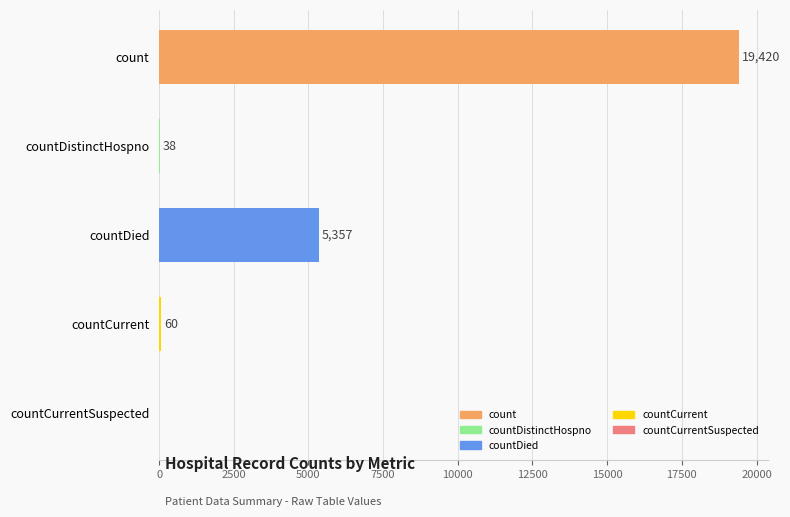

What is the change in value from countDistinctHospno to countCurrent?

+22